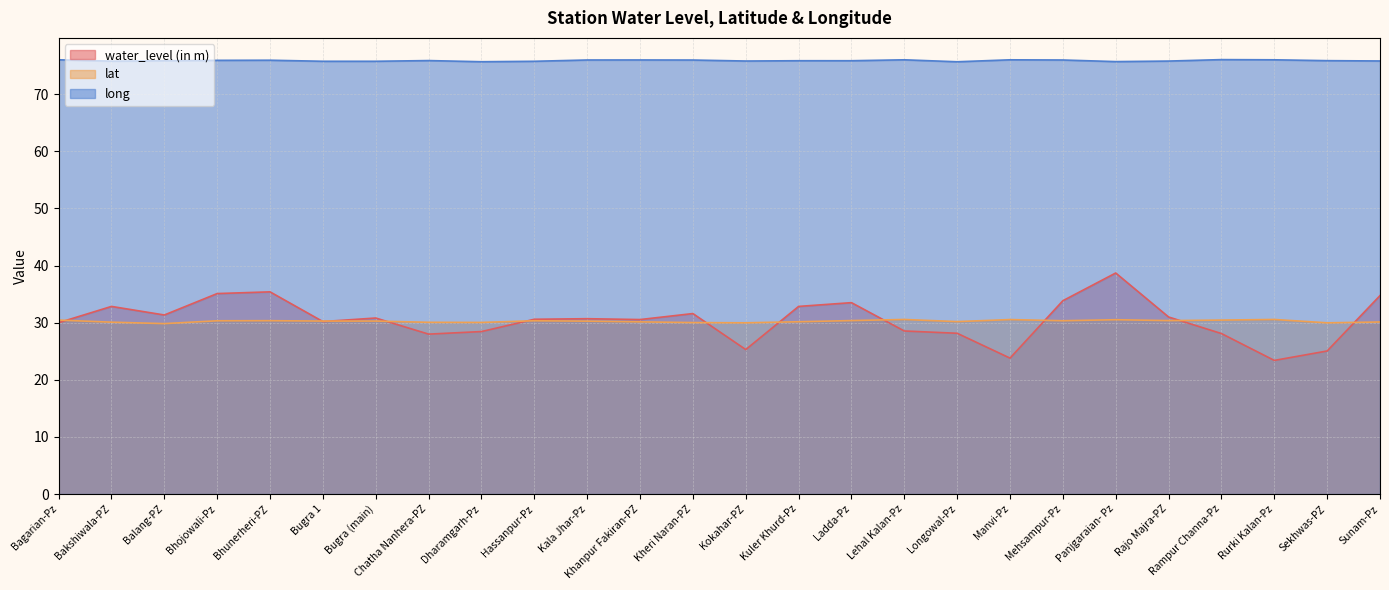

Is it true that water_level (in m) equals 23.8 at Manvi-Pz?

True